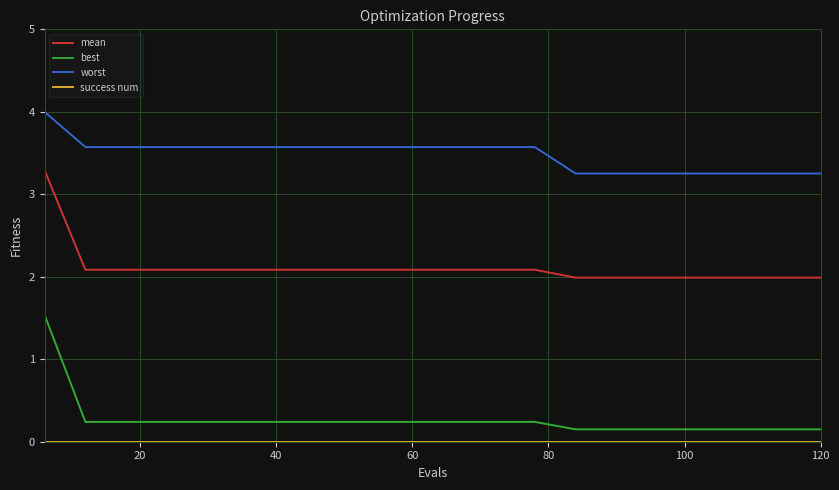

Does the chart have visible grid lines?

Yes